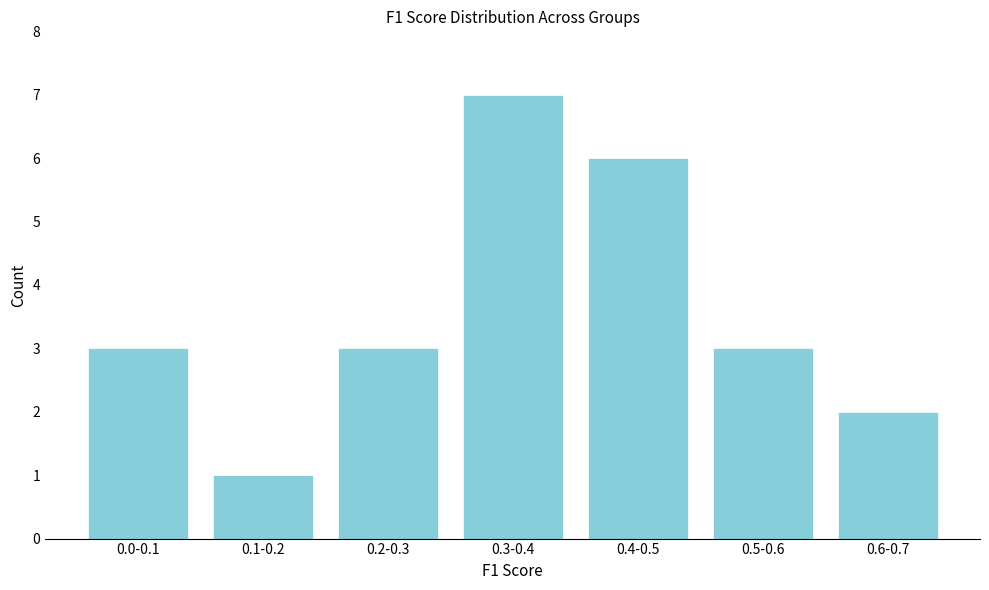

Reading left to right, list all the values displayed in this chart.

3	1	3	7	6	3	2